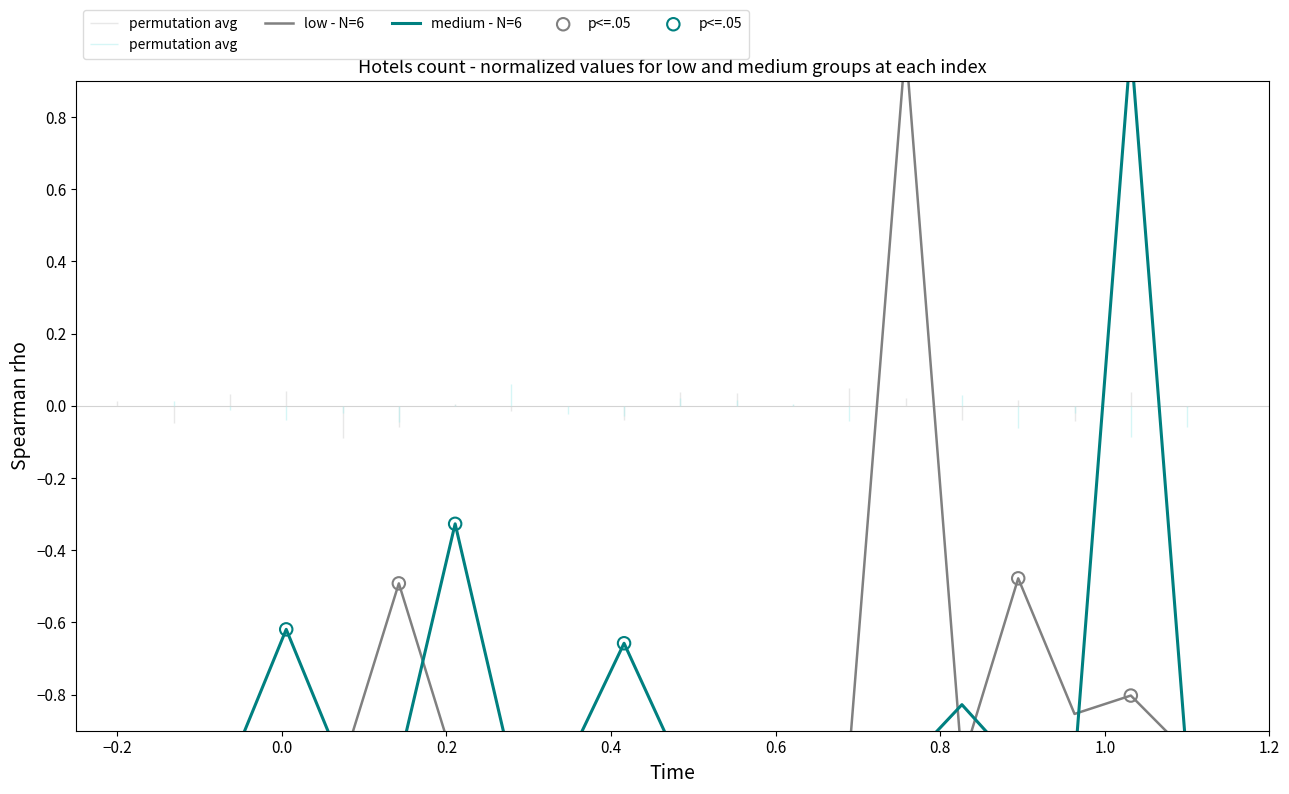

Which series has the largest Y range (max minus min)?

low - N=6